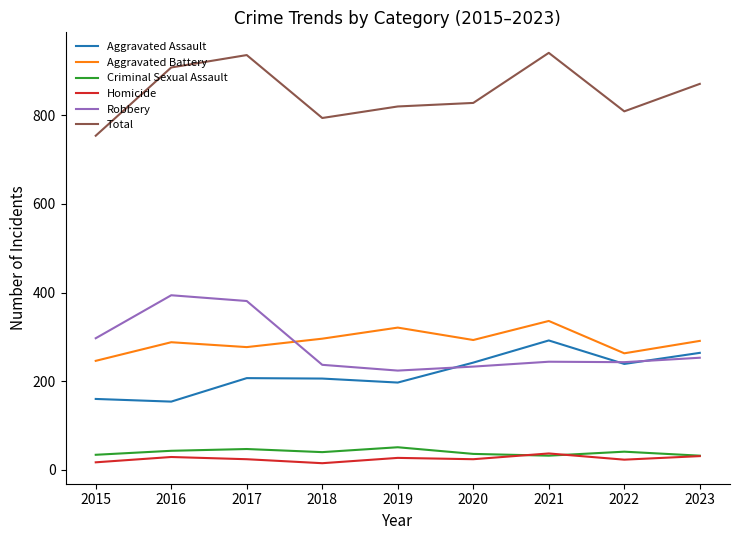

Which series has the largest total across all categories?

Total